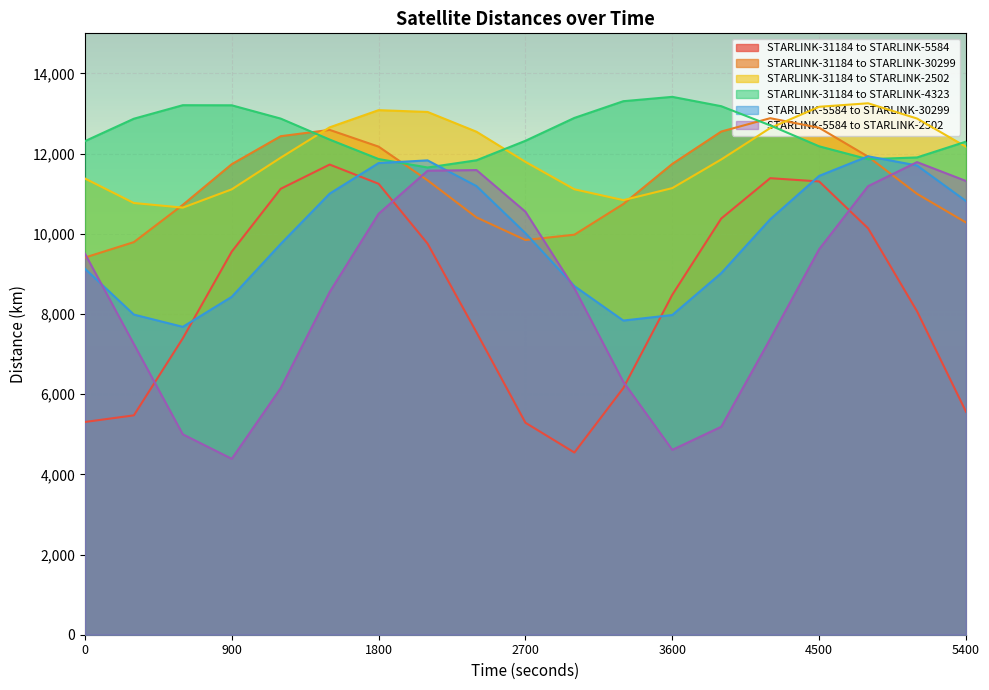

Does the chart display data point markers on the line(s)?

No